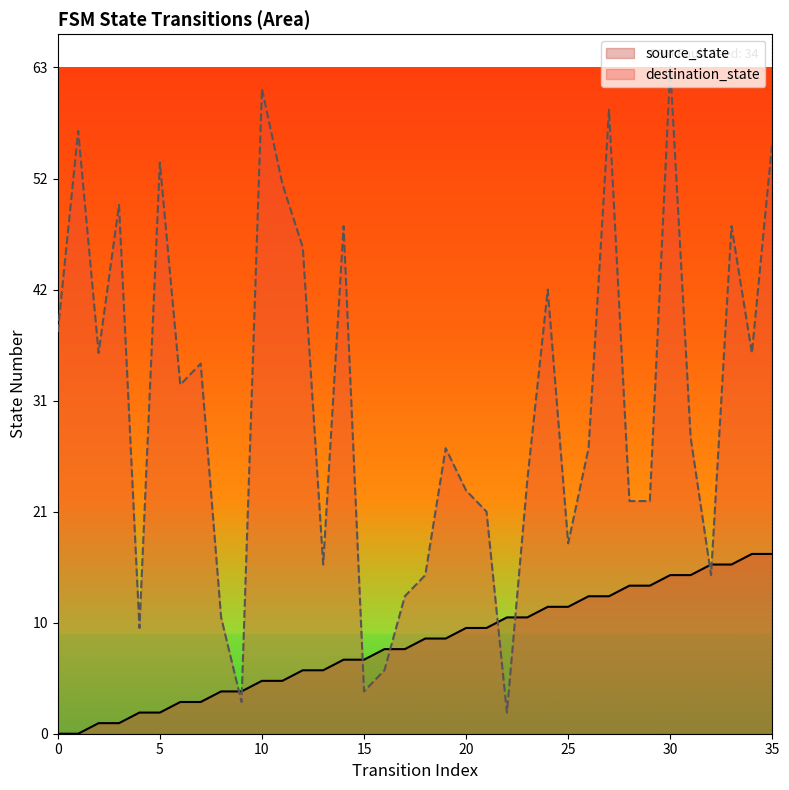

Between which two adjacent categories do source_state and destination_state first intersect?

8 and 9